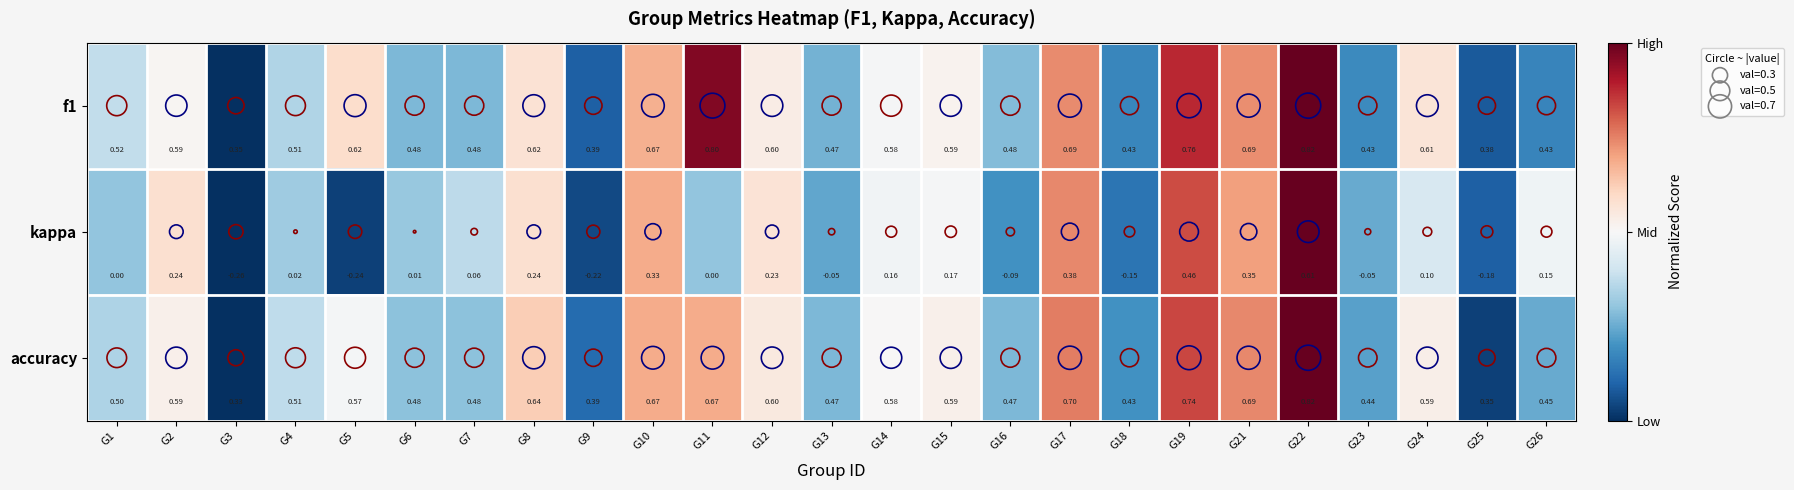

Which series has the largest range (max minus min)?

kappa